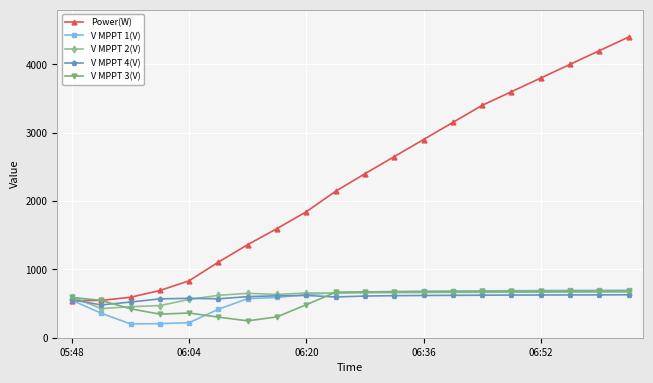

Which series has the largest range (max minus min)?

Power(W)